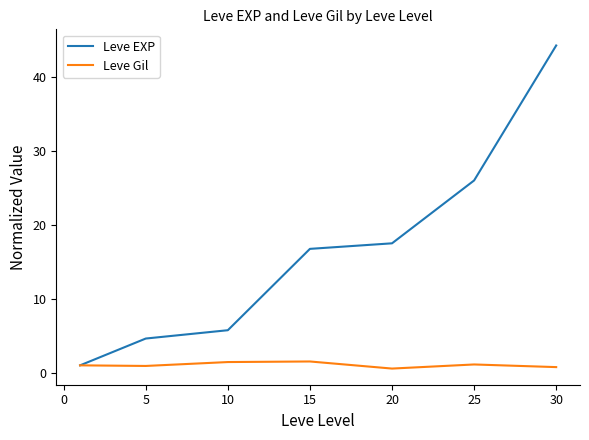

What is the lowest value of the Leve EXP series?

1.0